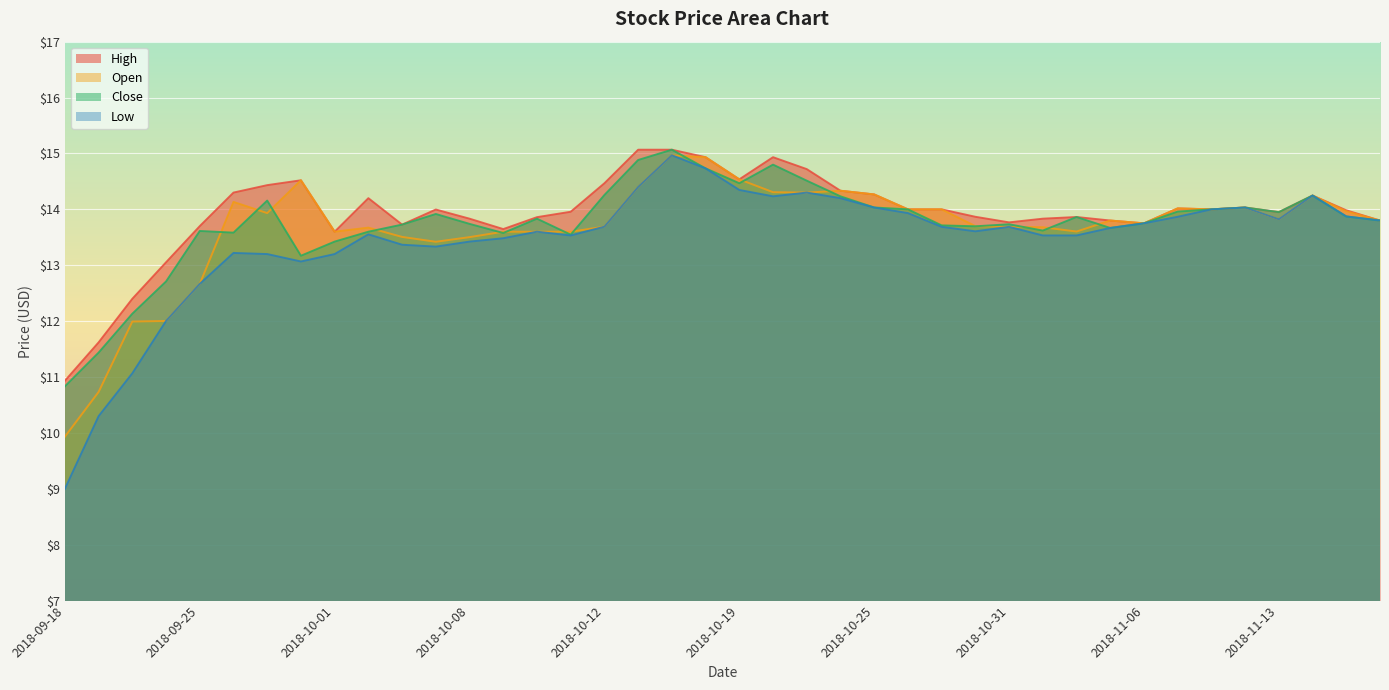

At which category is the sum across all series the highest?

2018-10-16